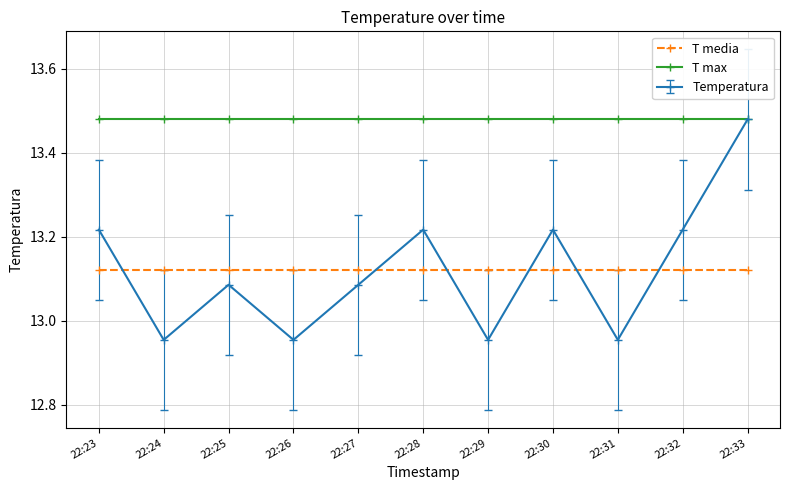

Where is the first local minimum for Temperatura?

22:24